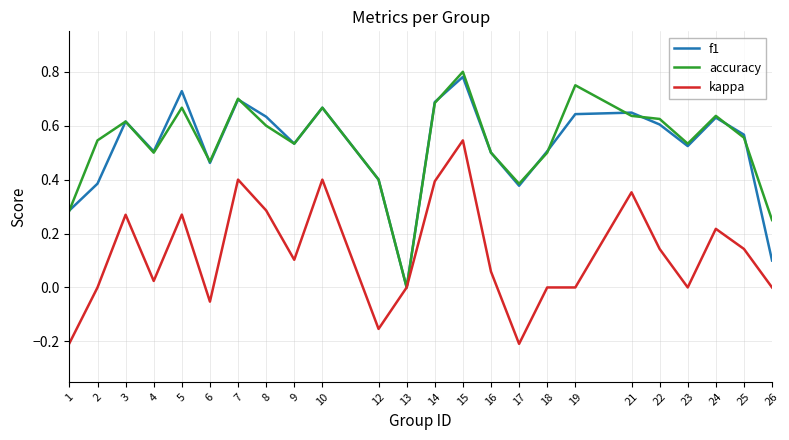

The kappa series shows -0.2 at 12. True or false?

True